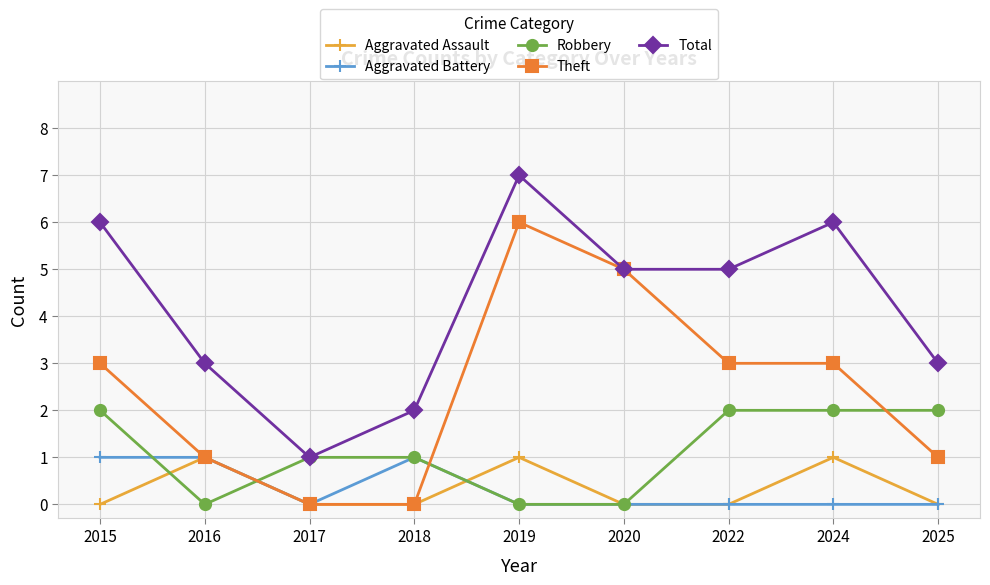

Reading left to right, what are all the values shown in this chart?

Aggravated Assault: 0	1	0	0	1	0	0	1	0
Aggravated Battery: 1	1	0	1	0	0	0	0	0
Robbery: 2	0	1	1	0	0	2	2	2
Theft: 3	1	0	0	6	5	3	3	1
Total: 6	3	1	2	7	5	5	6	3